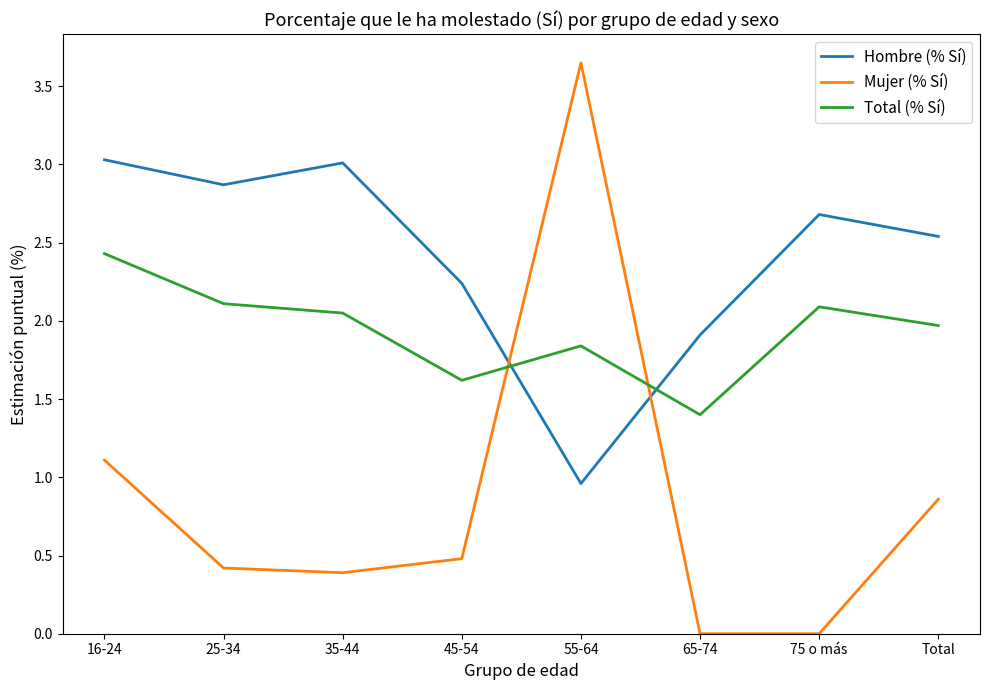

What is the difference between the second highest and second lowest values in the Hombre (% Sí) series?

1.1